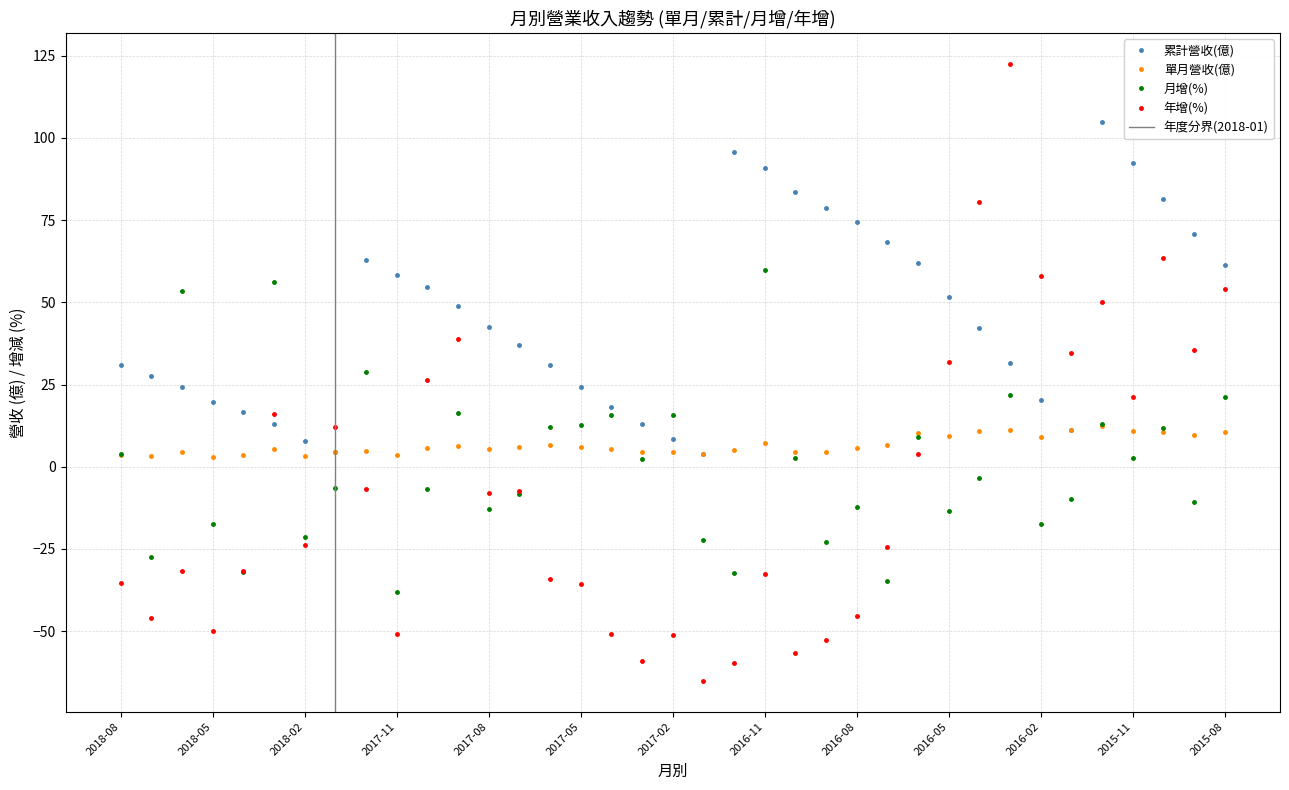

Count the number of data series in this chart.

4